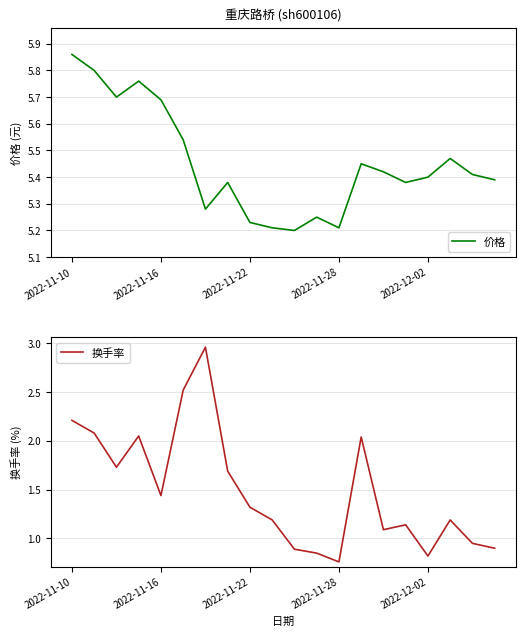

Rank the series by their maximum value, from lowest to highest.

换手率, 价格